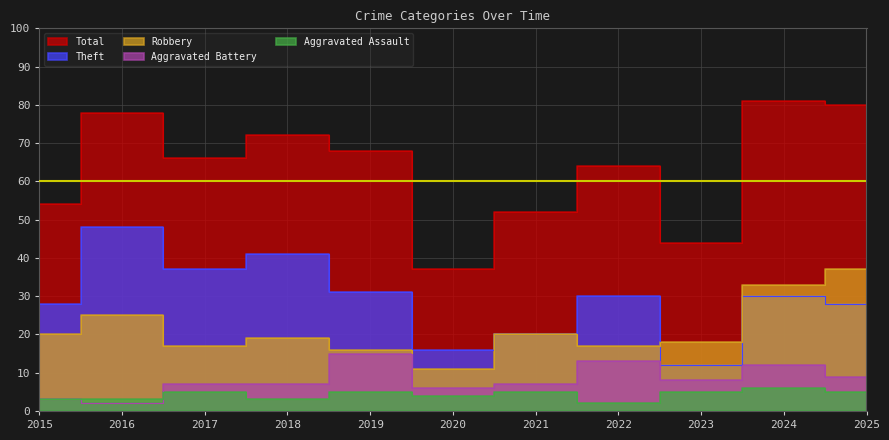

Where is the first local minimum for Aggravated Assault?

2018